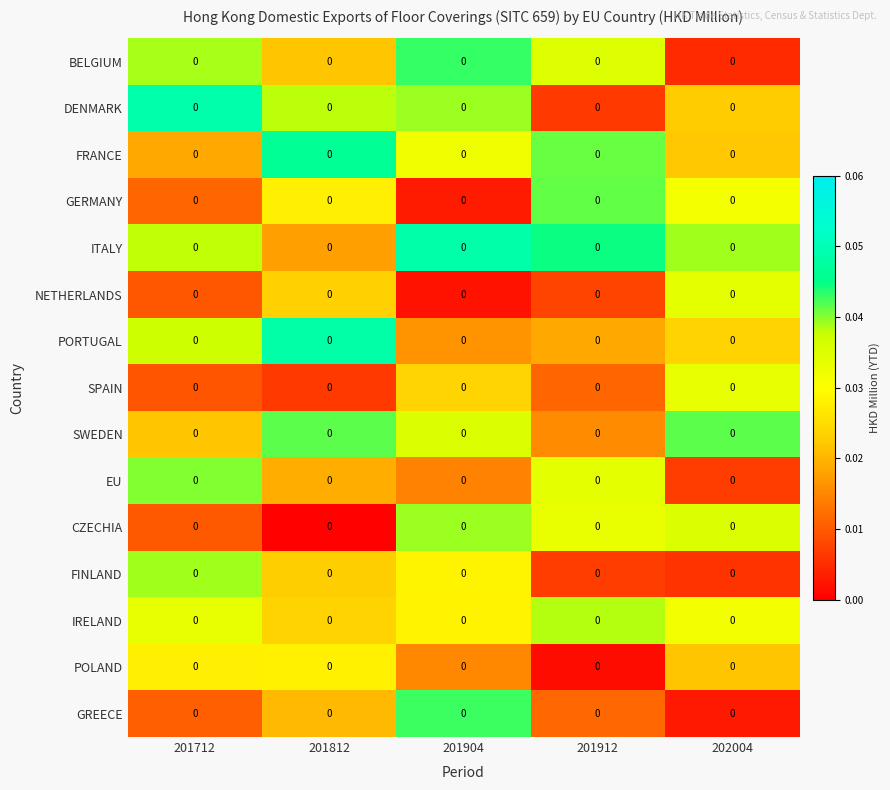

Between 202004 and 201912, which is larger?

201912